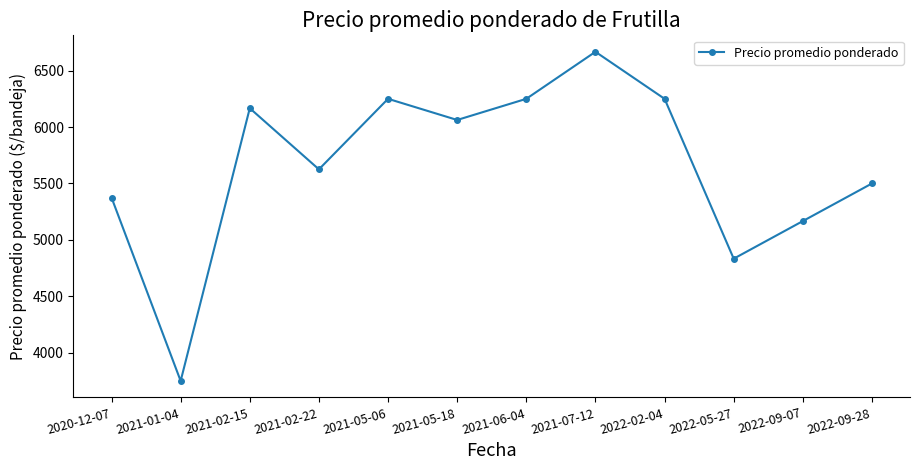

Reading left to right, transcribe all the data shown in this chart.

2020-12-07=5375.0	2021-01-04=3750.0	2021-02-15=6166.7	2021-02-22=5625.0	2021-05-06=6250.0	2021-05-18=6062.5	2021-06-04=6250.0	2021-07-12=6666.7	2022-02-04=6250.0	2022-05-27=4833.3	2022-09-07=5166.7	2022-09-28=5500.0